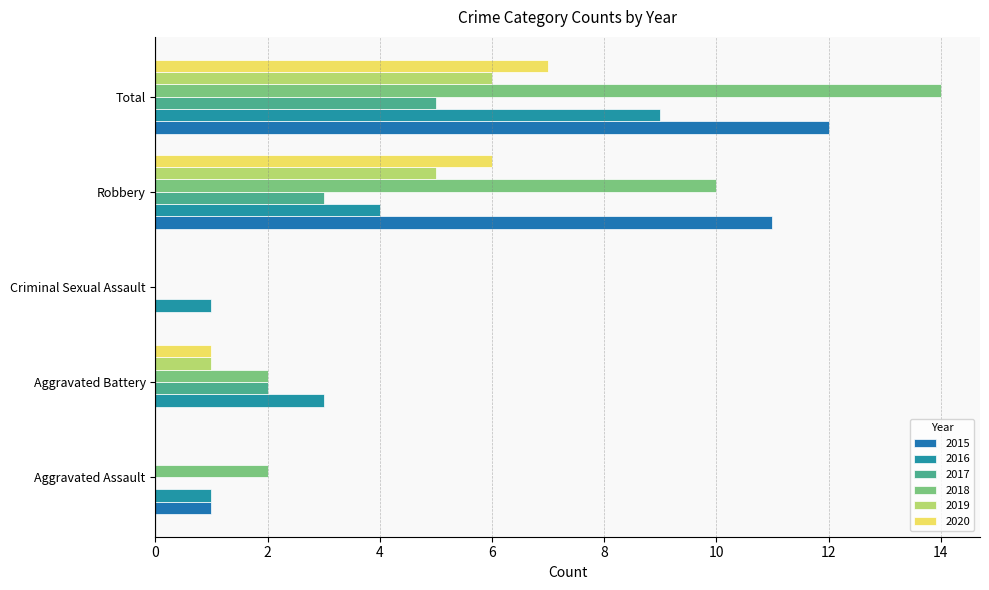

Count the number of categories in the chart.

5